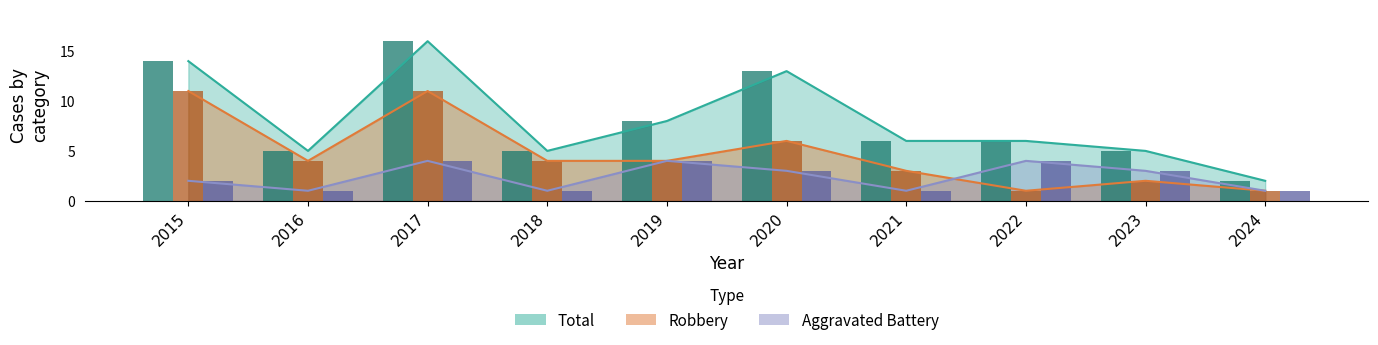

True or false: Aggravated Battery has a value of 4 at 2019.

True